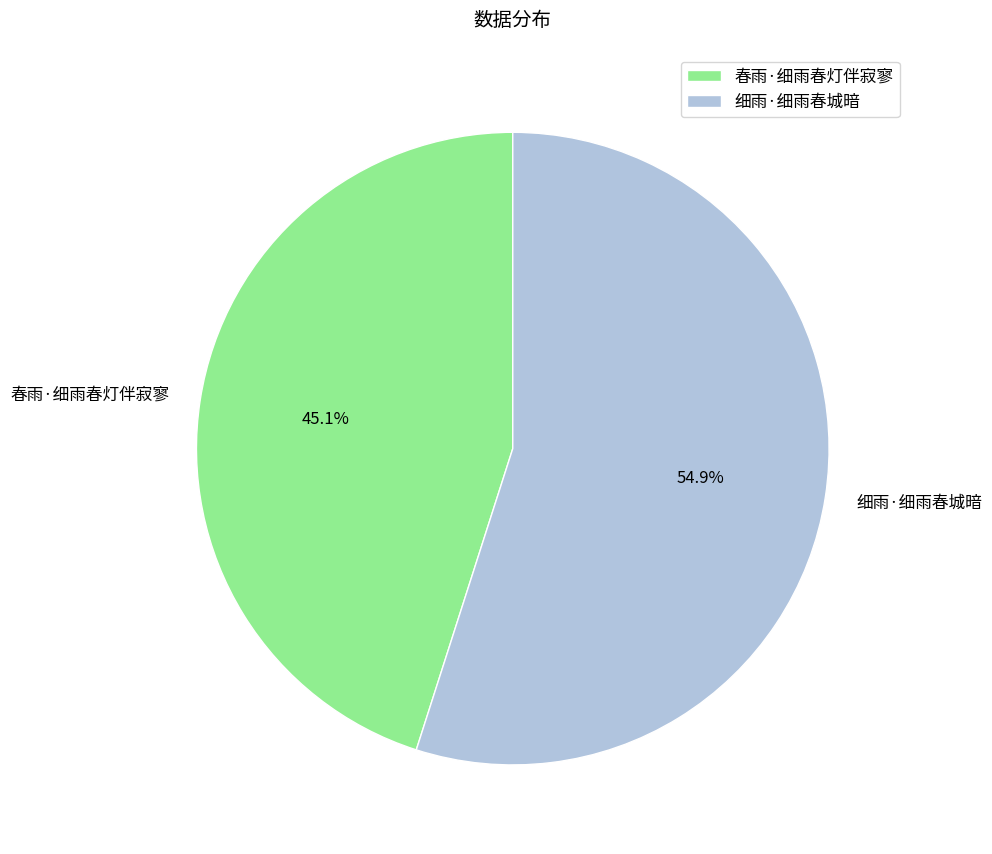

Do 细雨·细雨春城暗 and 春雨·细雨春灯伴寂寥 together represent more than half of the pie?

Yes